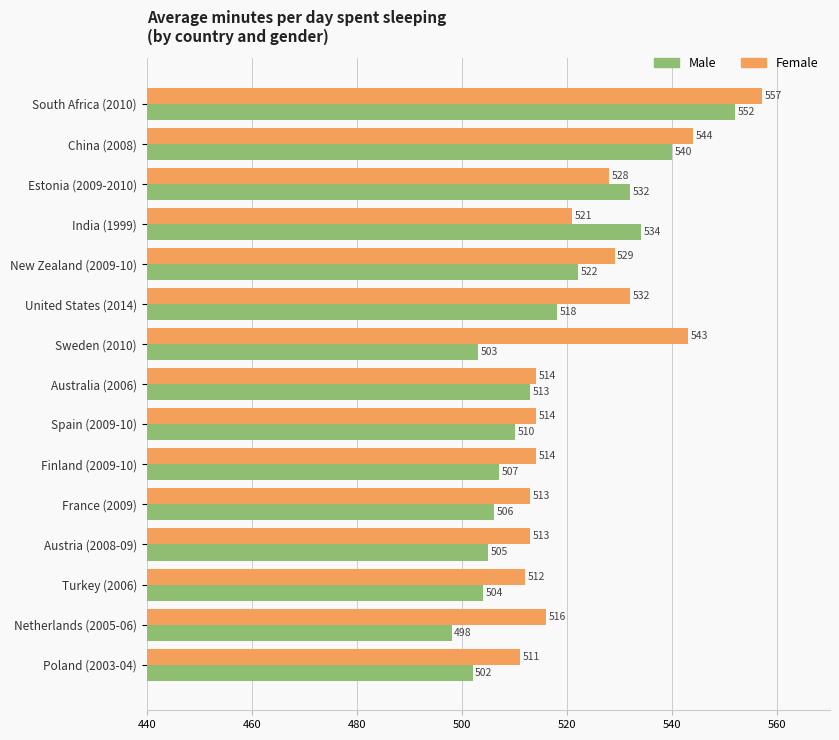

At which label is Male closest to 525?

New Zealand (2009-10)